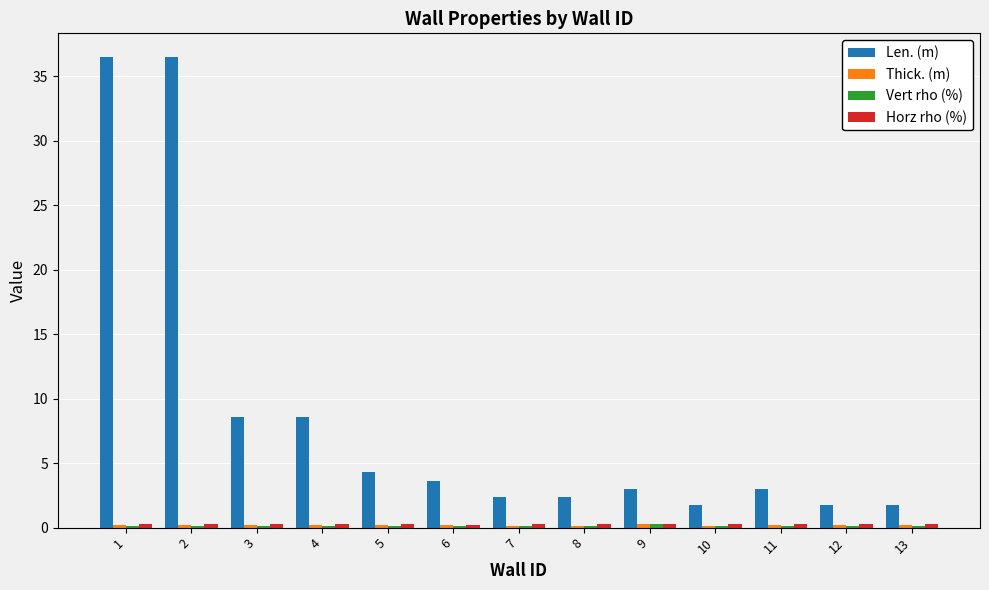

Are the bars horizontal?

No